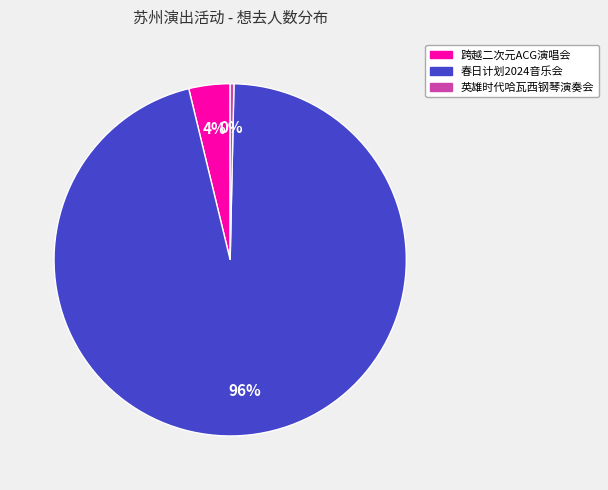

To the nearest percent, what is the difference between the largest and smallest slice percentages?

96%